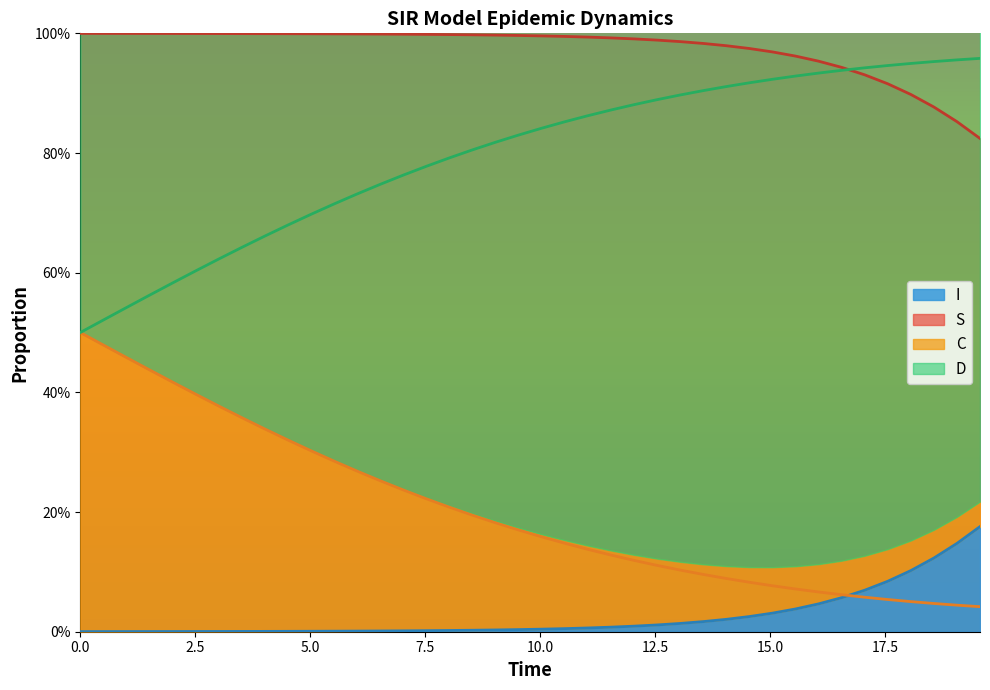

Is the value of D at 36 greater than the value of C at 38?

Yes